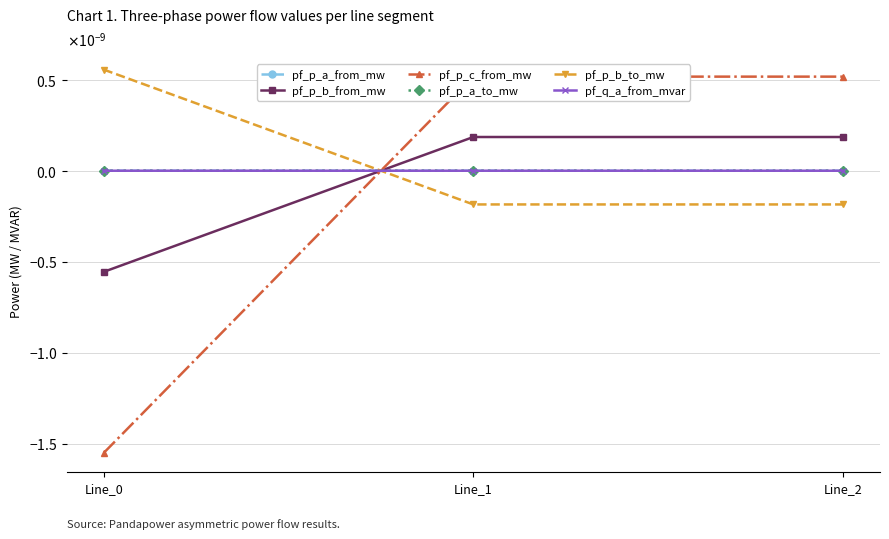

Rank the series by their maximum value, from highest to lowest.

pf_p_b_to_mw, pf_p_c_from_mw, pf_p_b_from_mw, pf_p_a_from_mw, pf_q_a_from_mvar, pf_p_a_to_mw